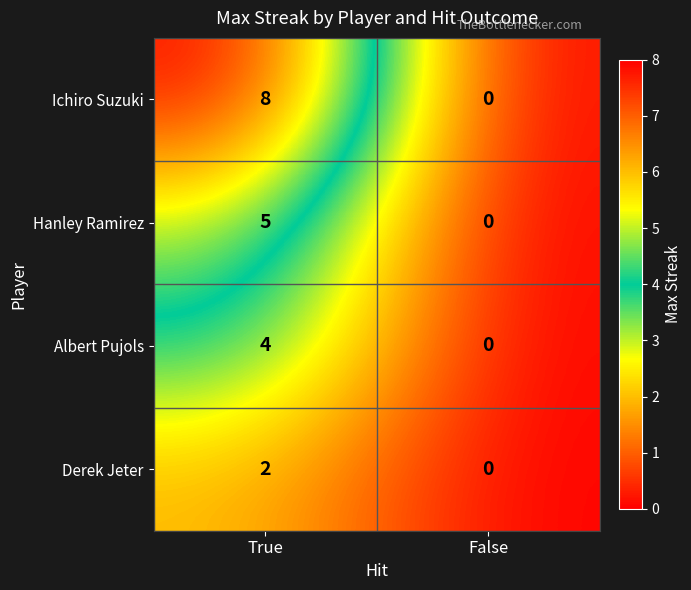

Which series has the widest spread of values?

Ichiro Suzuki